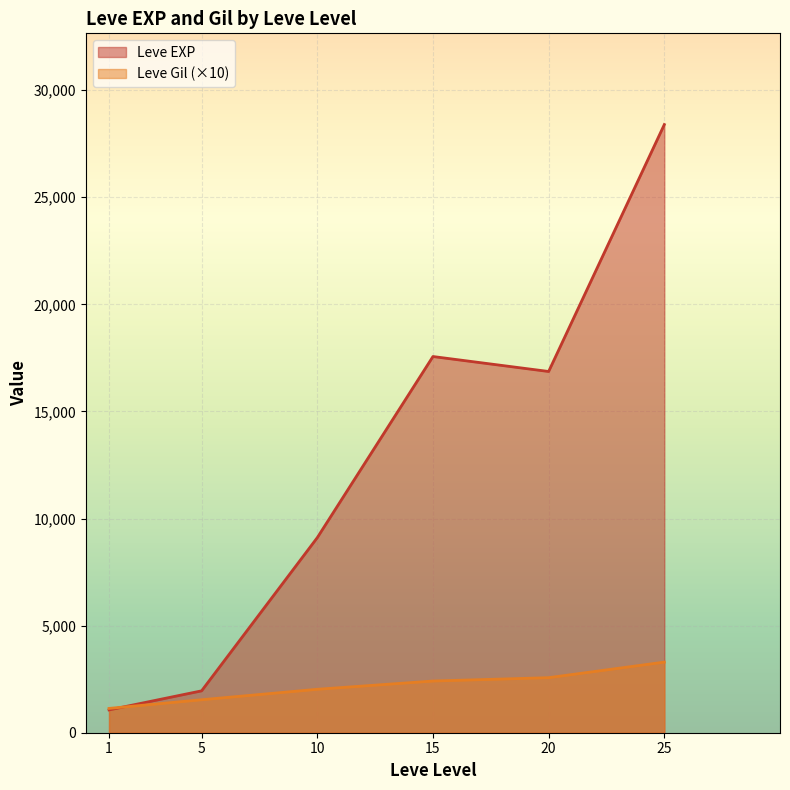

Between 20 and 20, which is larger?

20